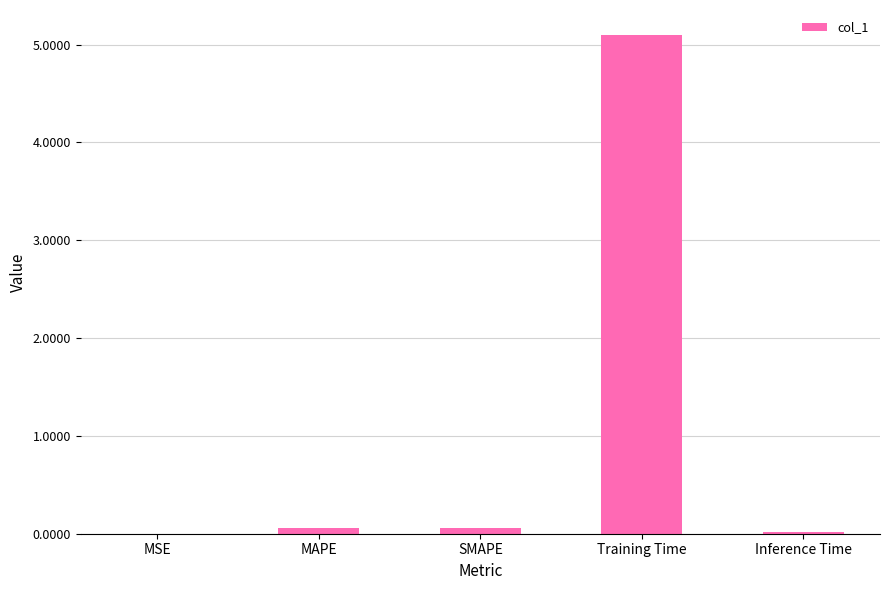

Between Training Time and Inference Time, which is larger?

Training Time